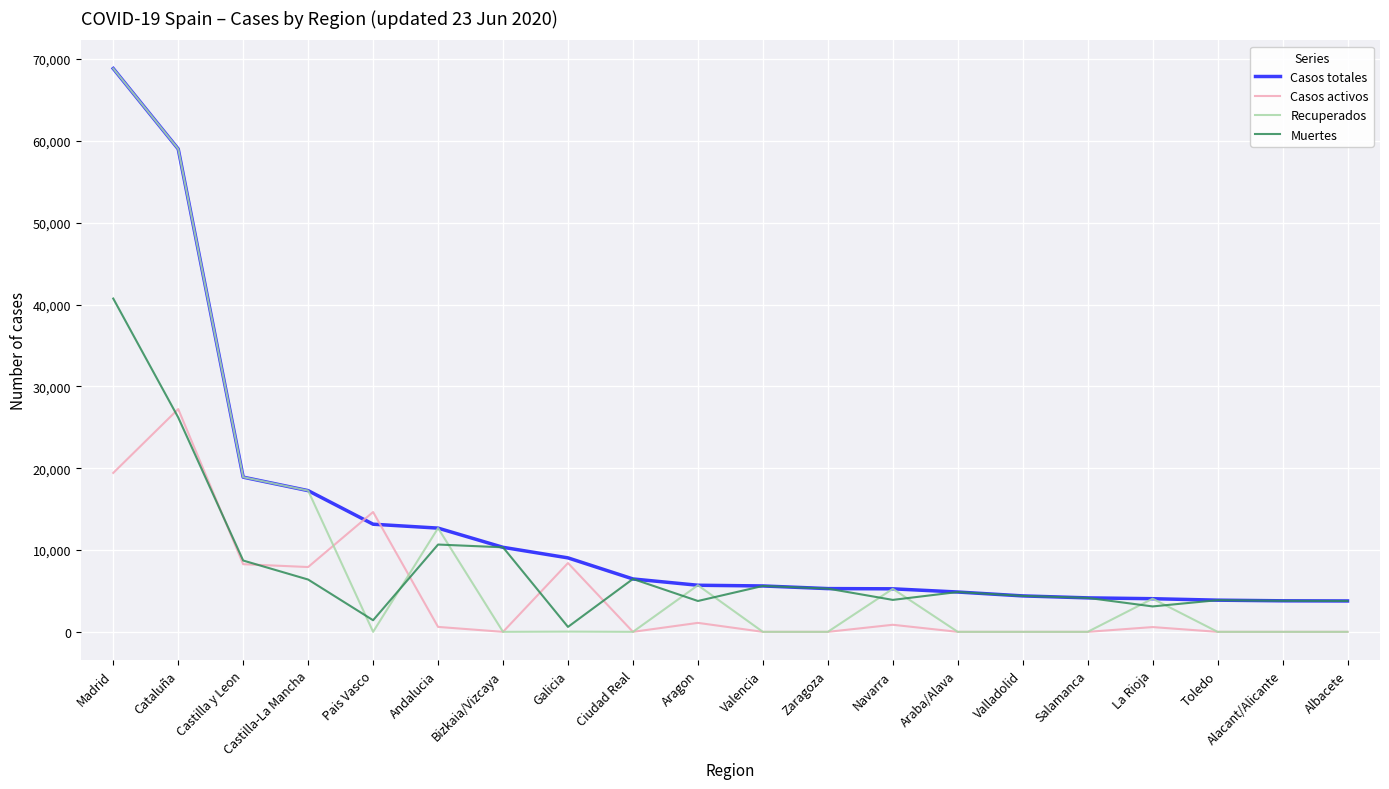

Does the chart display data point markers on the line(s)?

No